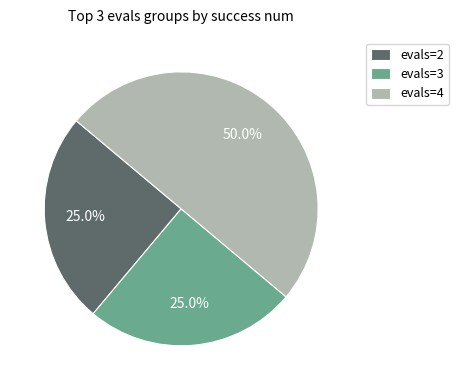

To the nearest percent, what portion does evals=3 represent?

25%